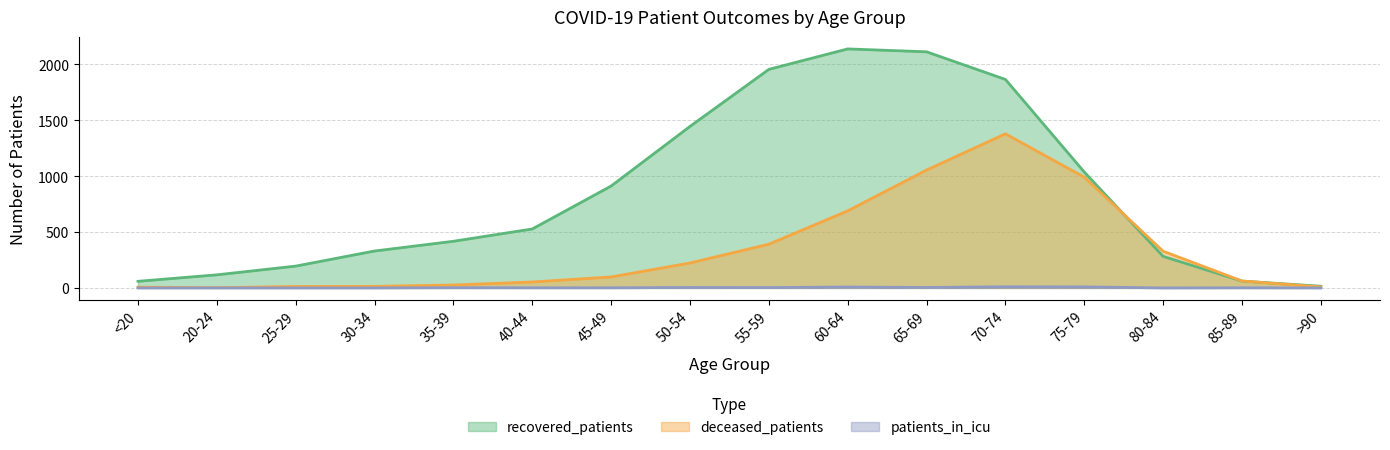

What is the average value of the deceased_patients series?

334